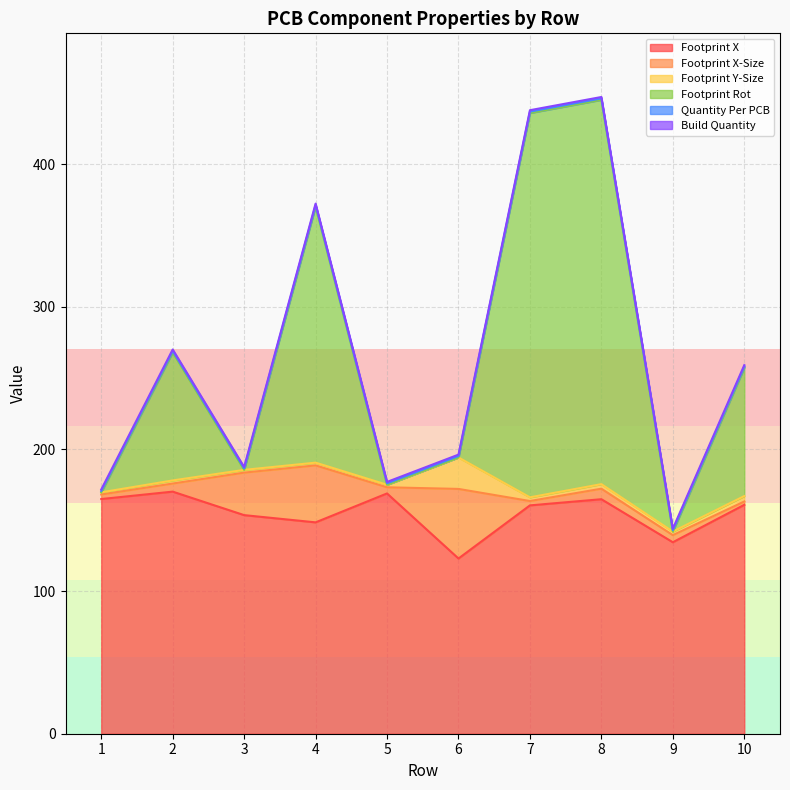

At how many categories does at least one series exceed 137?

8